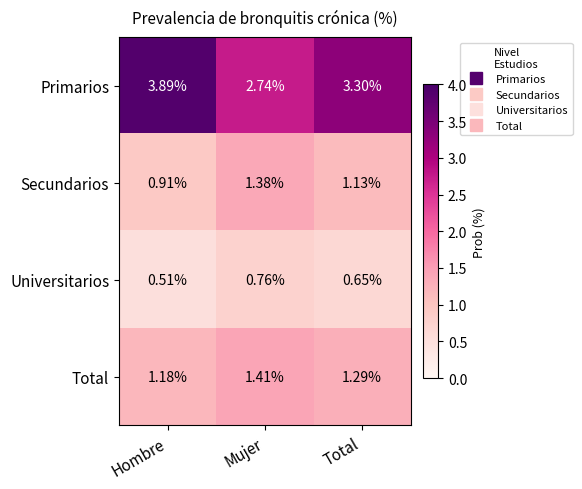

At which label does Secundarios first exceed 1?

Mujer